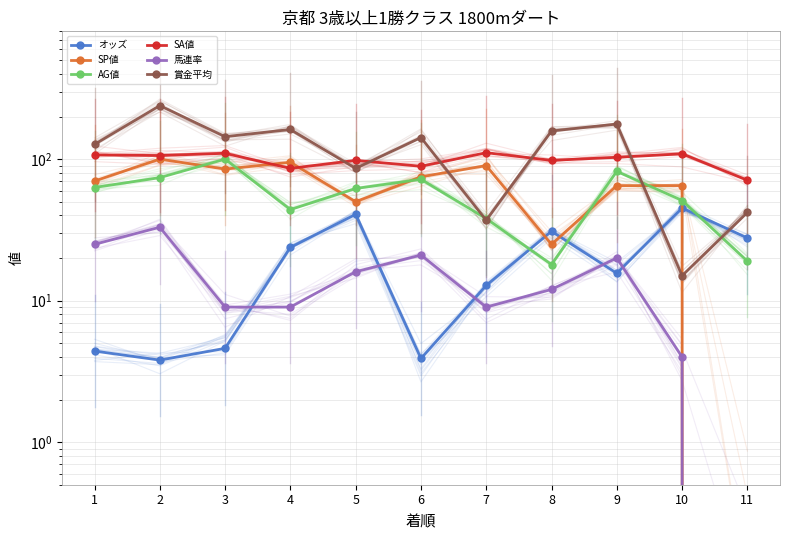

Which series has the largest range (max minus min)?

賞金平均